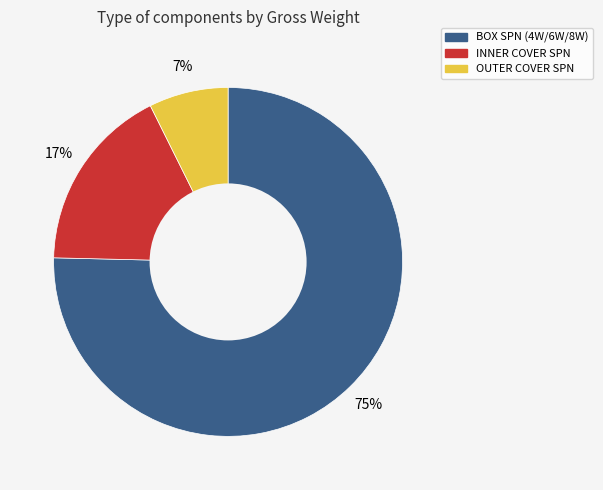

Is there any slice that represents more than half of the pie?

Yes